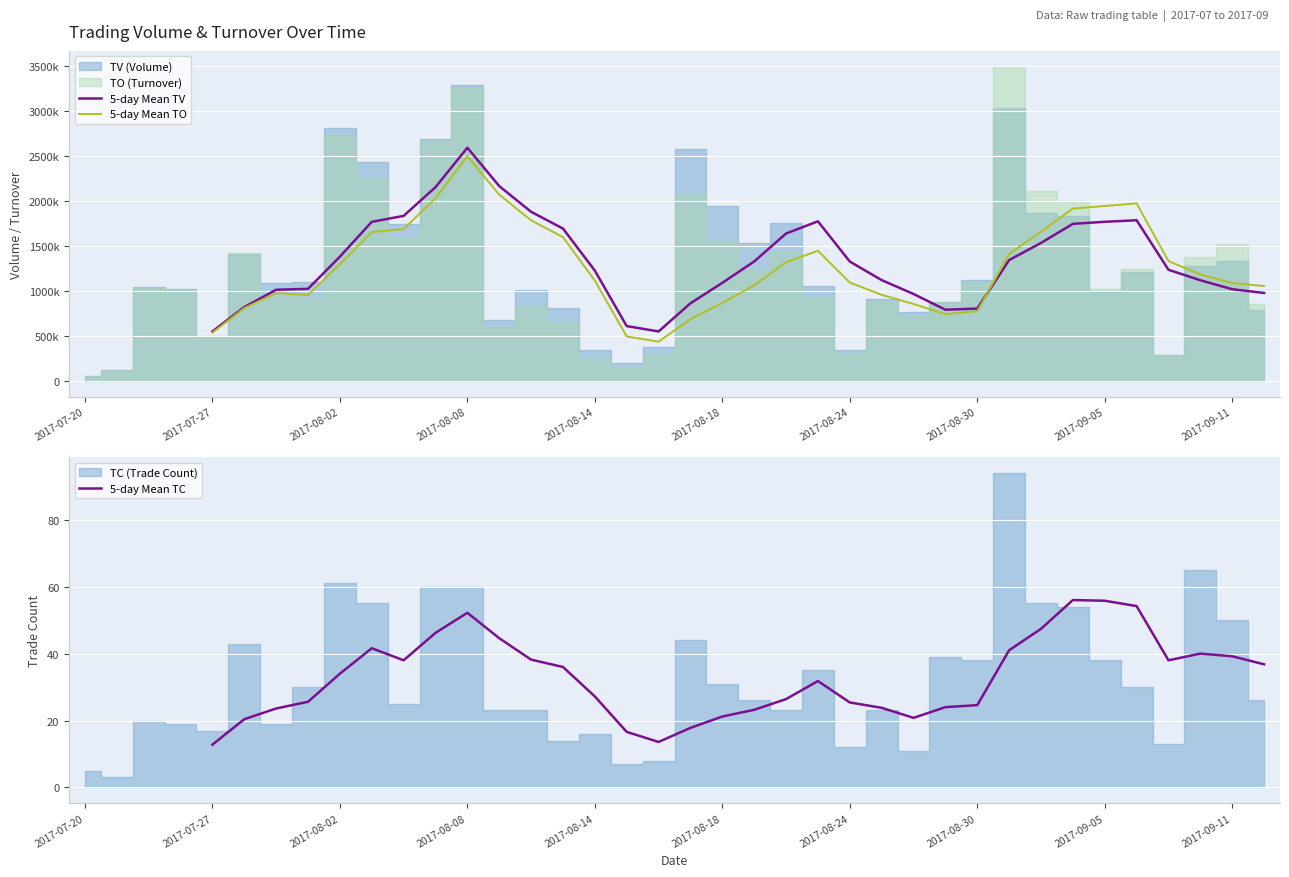

What is the minimum value shown in the chart?

12.8